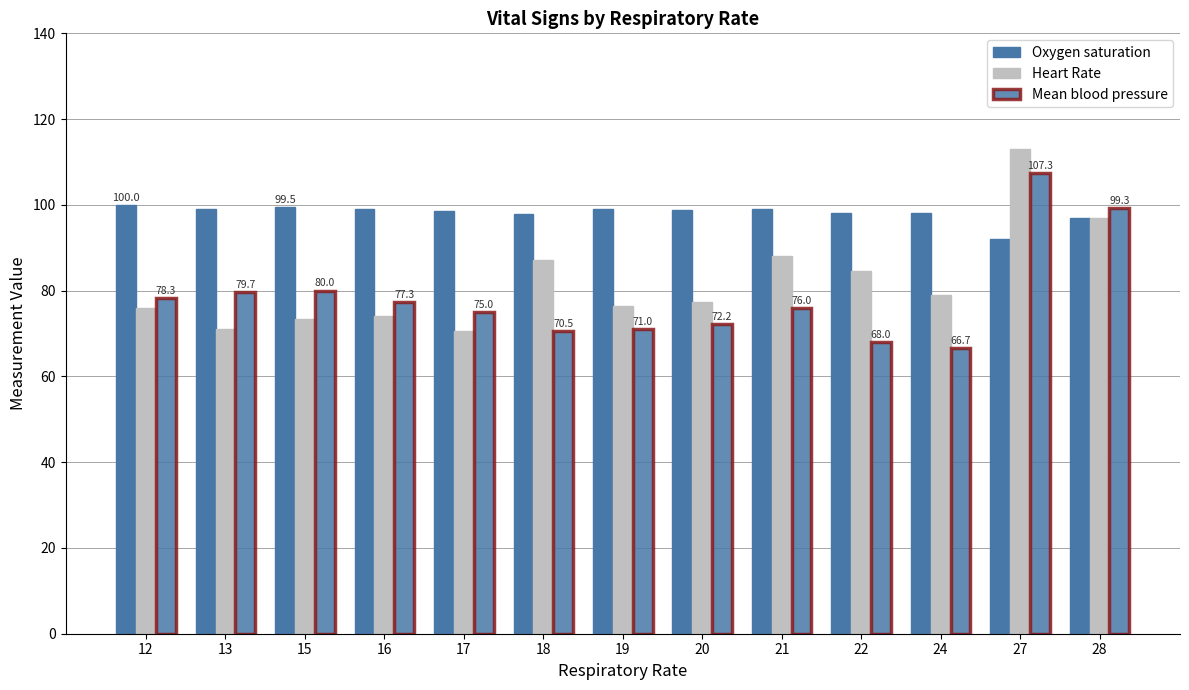

How many data points does each series have?

13